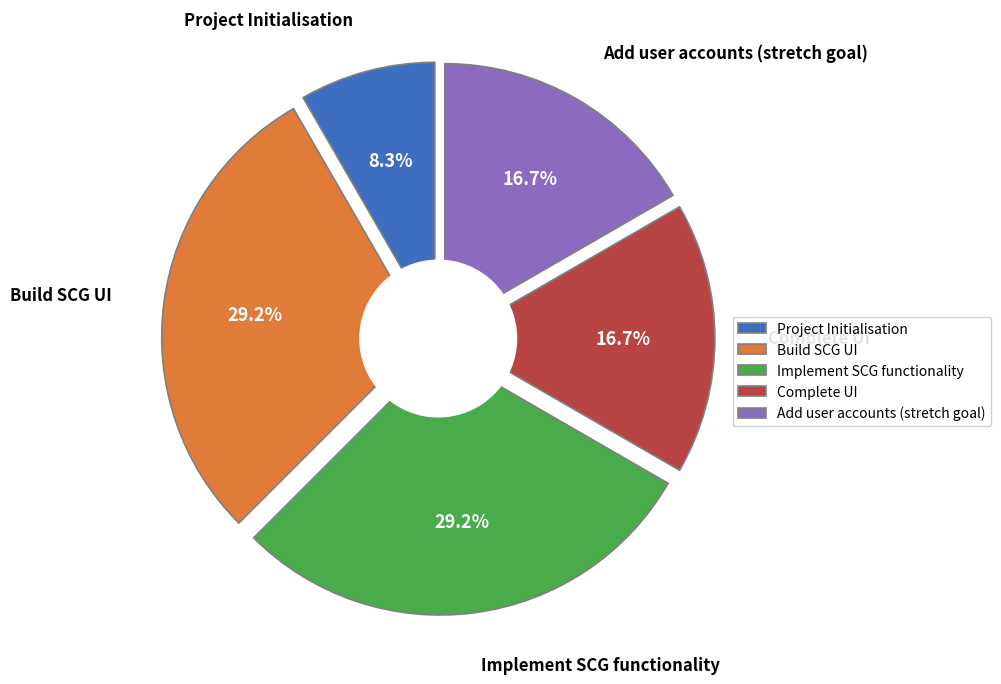

Count the number of slices in the pie.

5